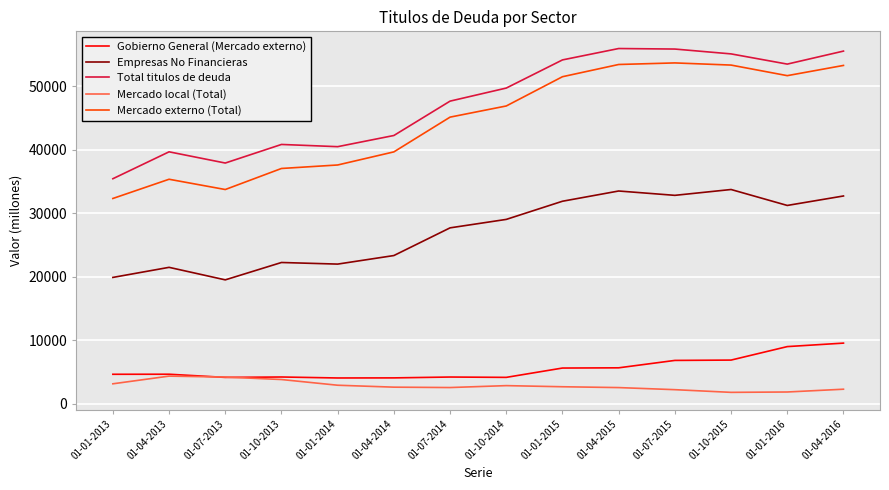

What are all the series names shown in the legend?

Gobierno General (Mercado externo), Empresas No Financieras, Total titulos de deuda, Mercado local (Total), Mercado externo (Total)